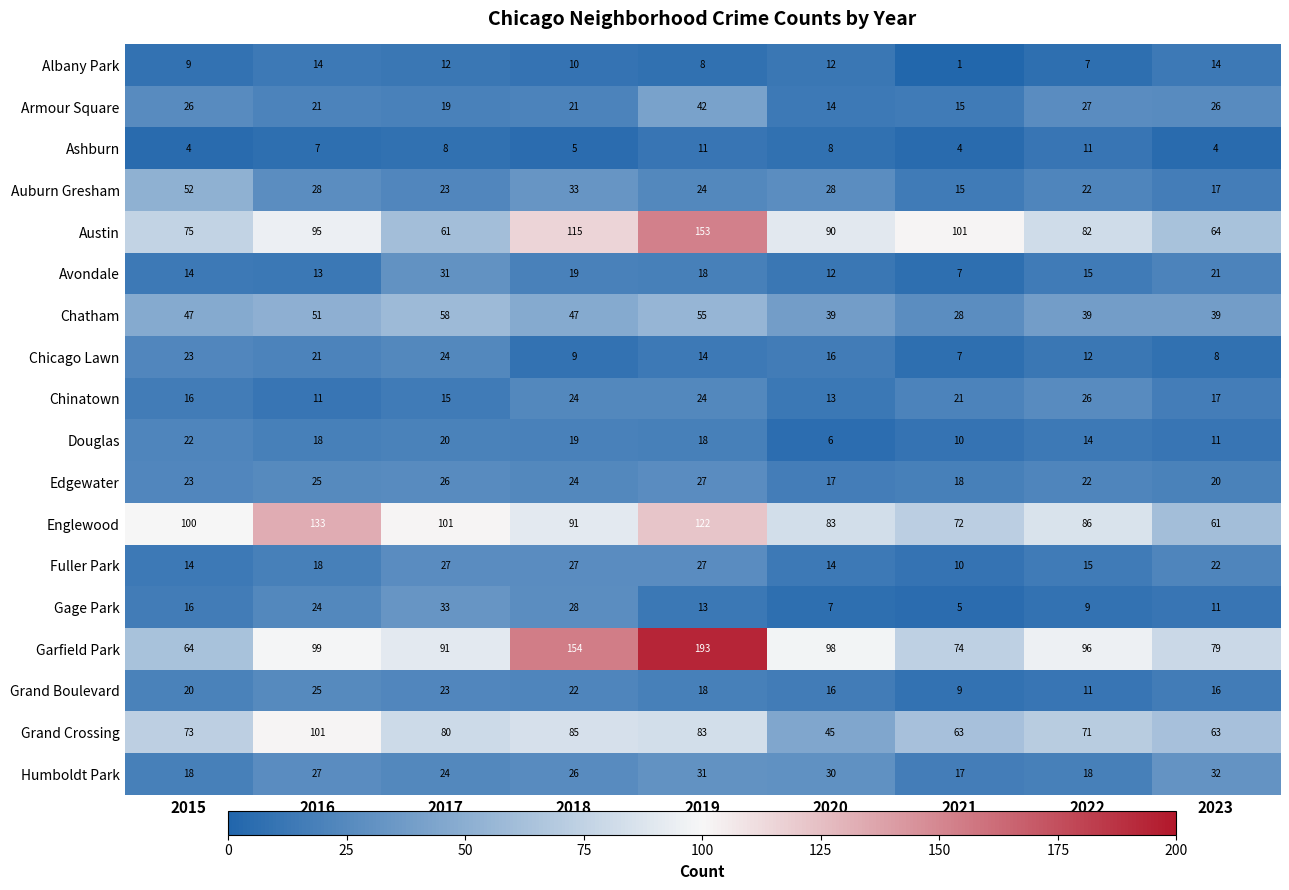

What is the minimum value shown in the chart?

1